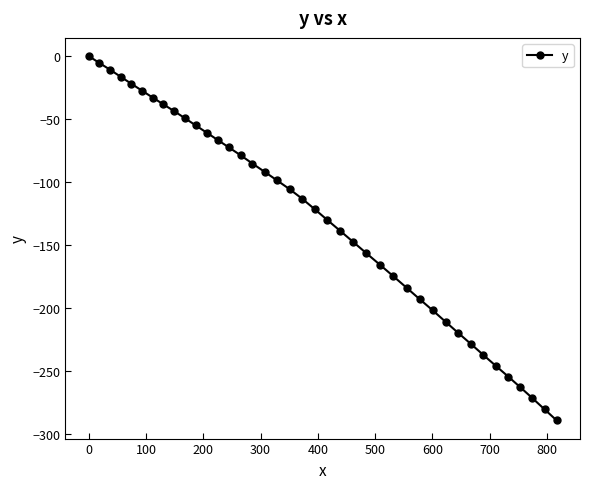

What is the difference between the maximum and minimum values?

289.1